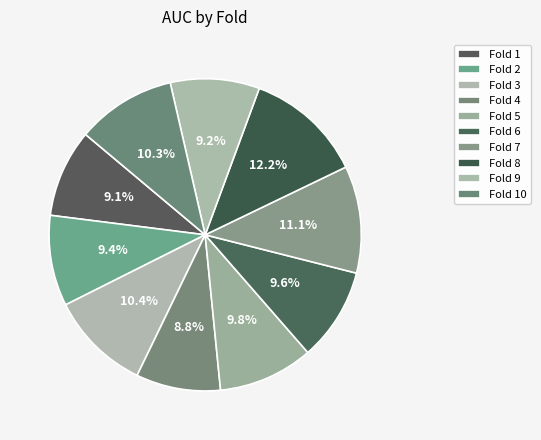

What percentage is the Fold 6 slice, to the nearest percent?

10%